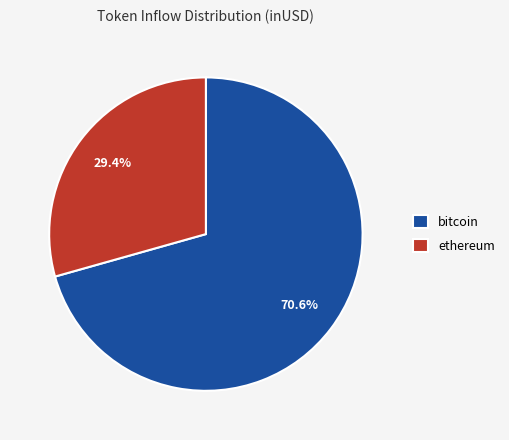

Which category has the smallest portion of the pie?

ethereum